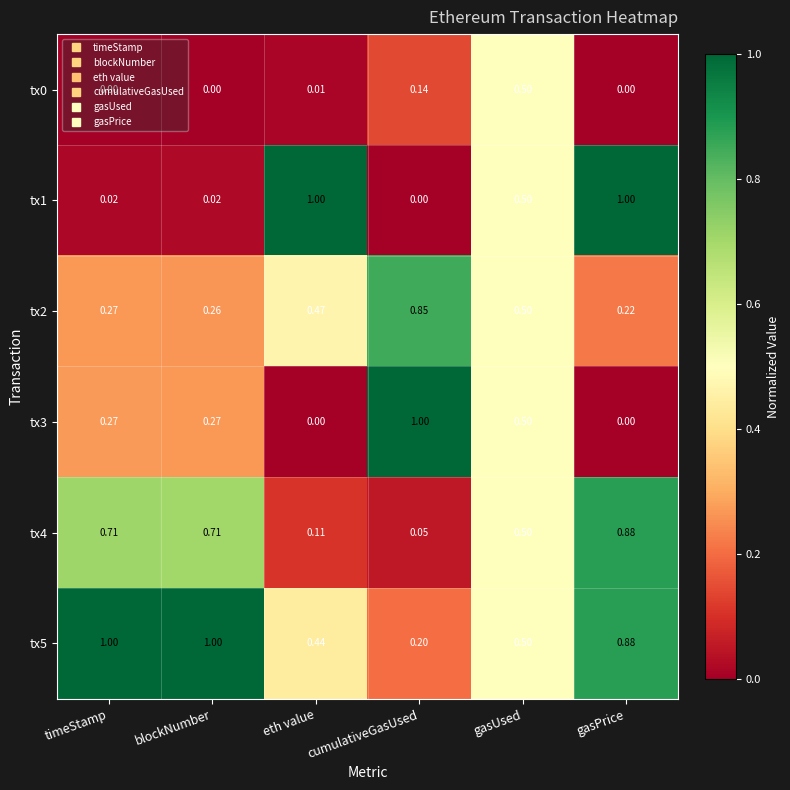

Where is tx2 nearest to the value 0?

gasPrice